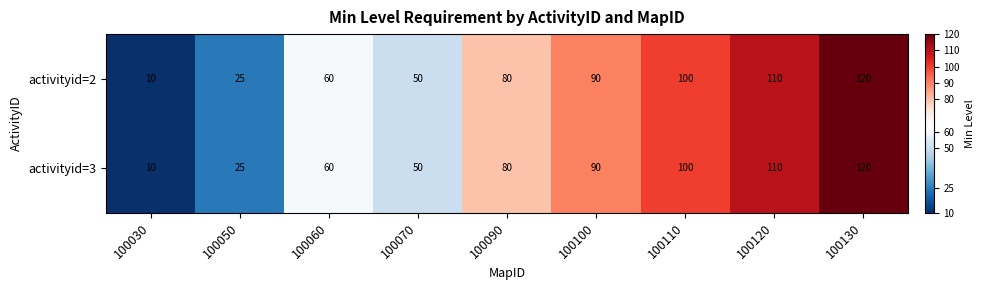

What is the total value across all series at 100070?

100